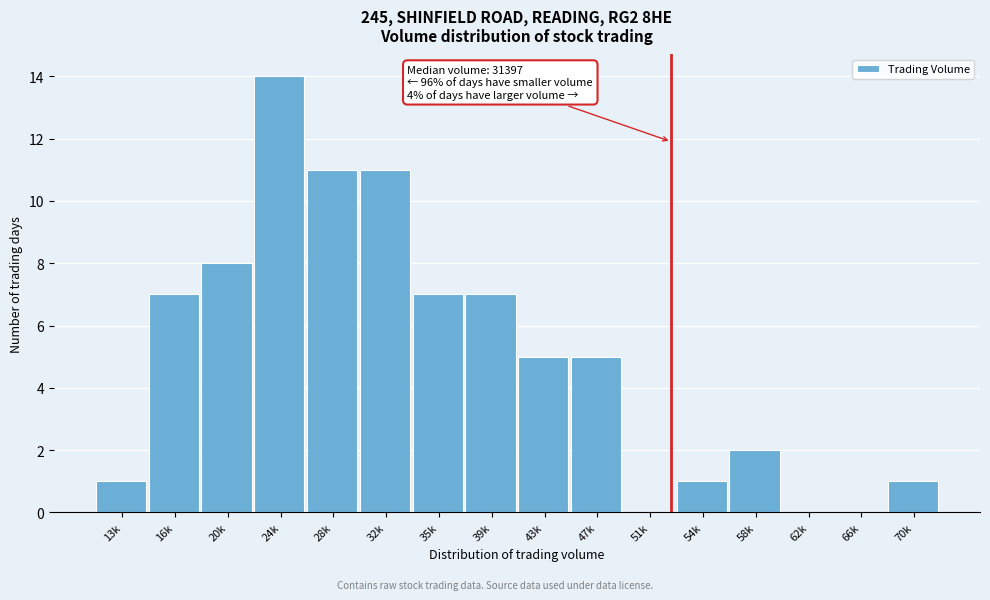

Reading left to right, what are all the values shown in this chart?

13k=1	16k=7	20k=8	24k=14	28k=11	32k=11	35k=7	39k=7	43k=5	47k=5	51k=0	54k=1	58k=2	62k=0	66k=0	70k=1